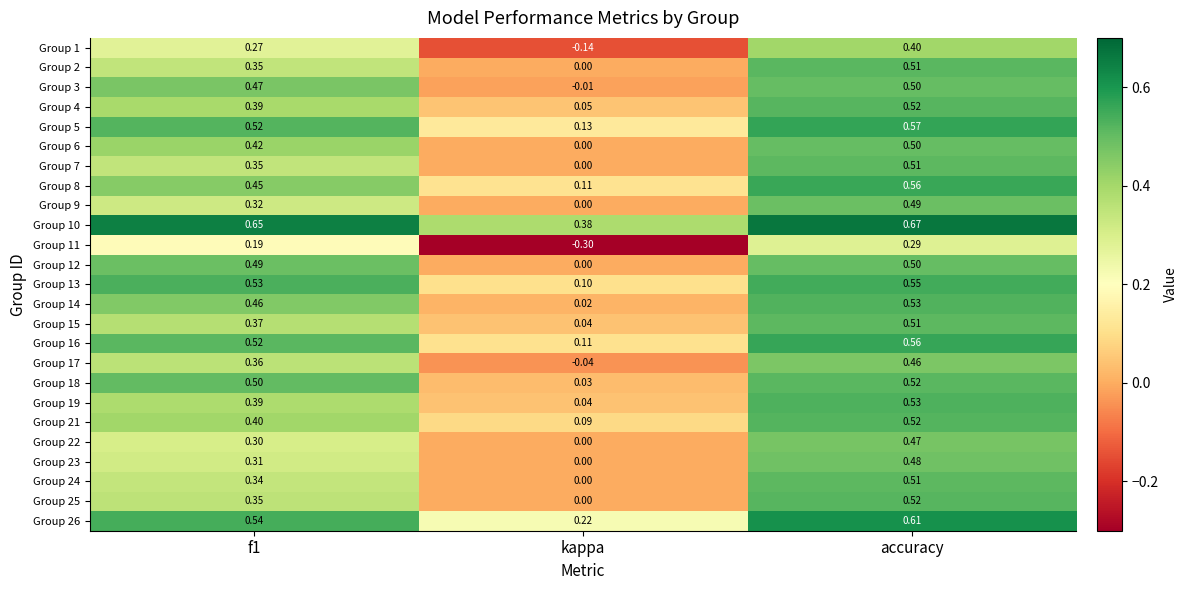

Which label corresponds to the smallest value in the chart?

kappa